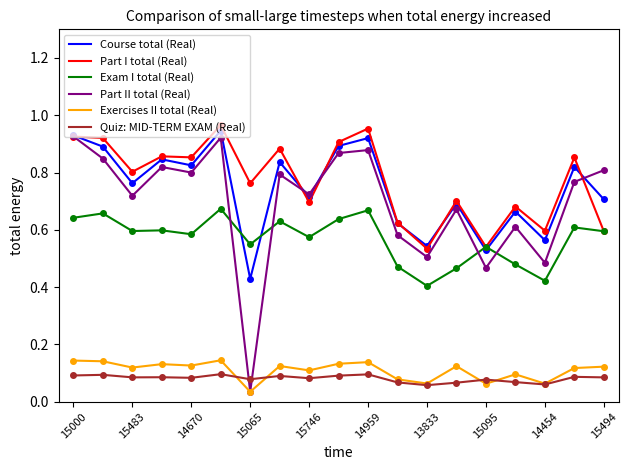

Which series has the widest spread of values?

Part II total (Real)